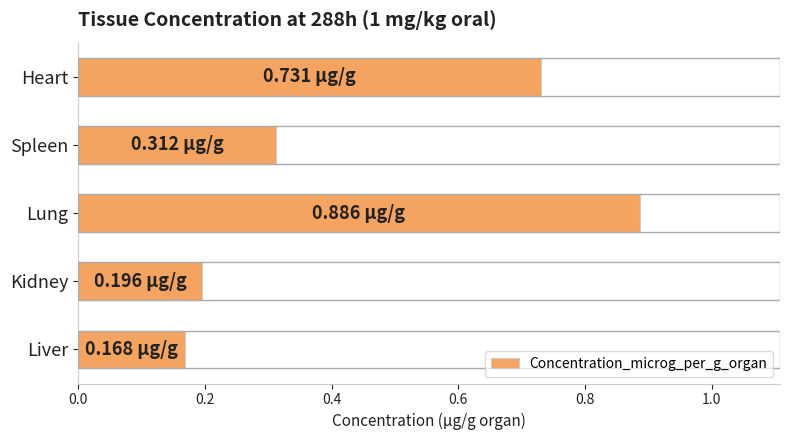

Rank the categories by value from lowest to highest.

Liver, Kidney, Spleen, Heart, Lung